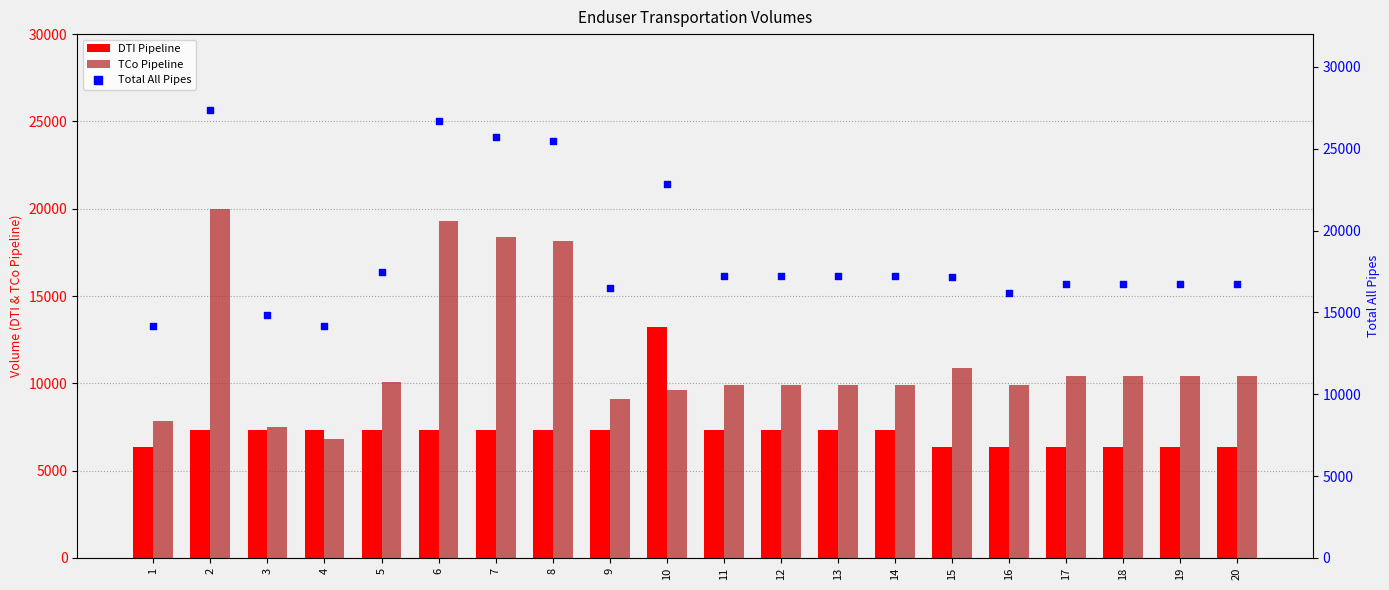

Which series contains the highest Y value?

Total All Pipes